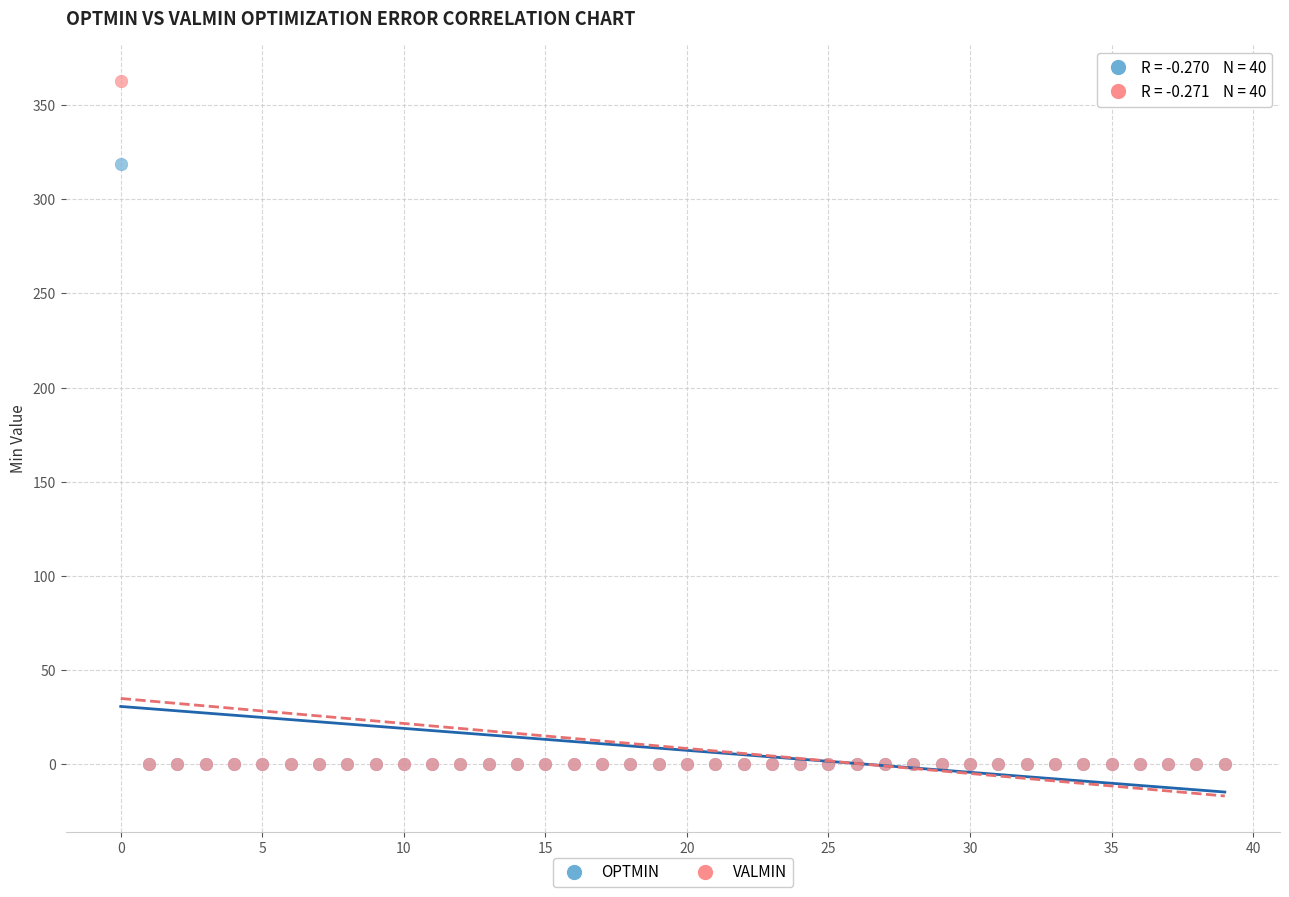

What are all the series names shown in the legend?

OPTMIN, VALMIN